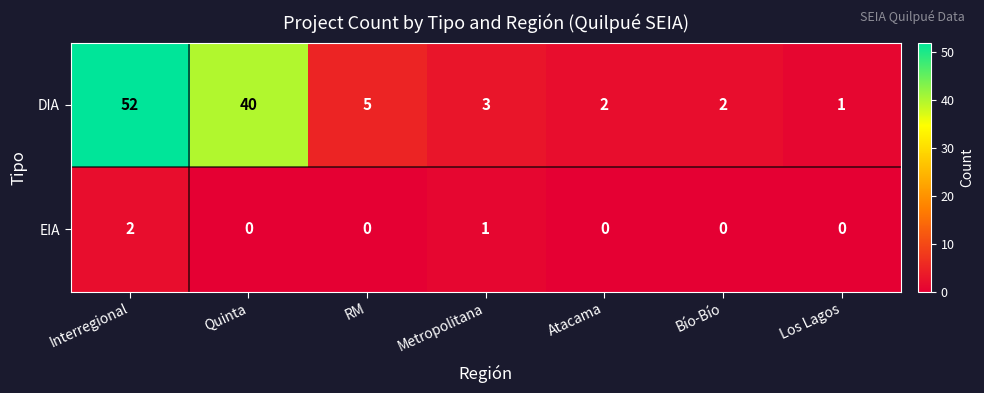

What is the greatest value displayed?

52